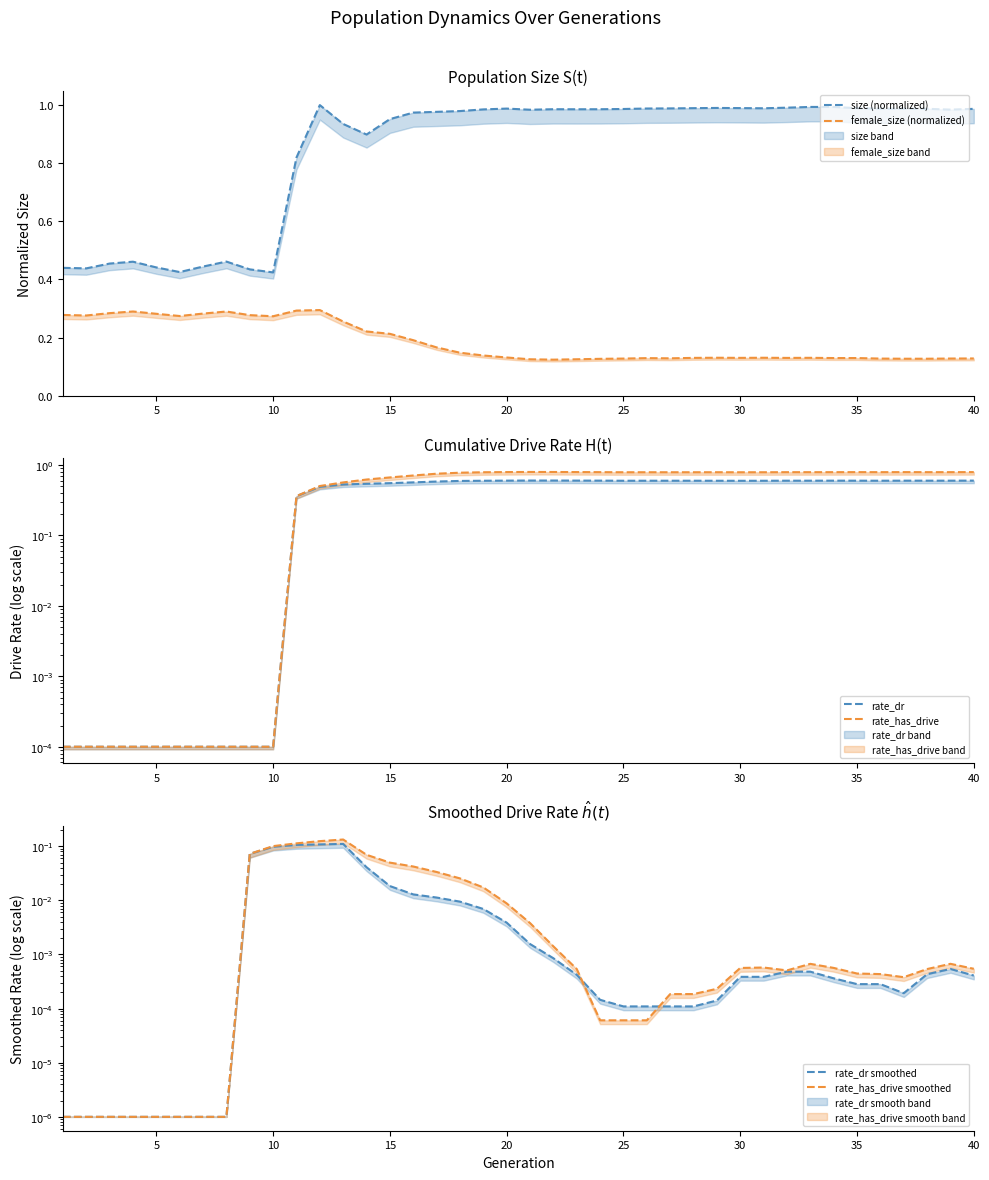

True or false: size (normalized) has a value of 1.2 at 13.

False